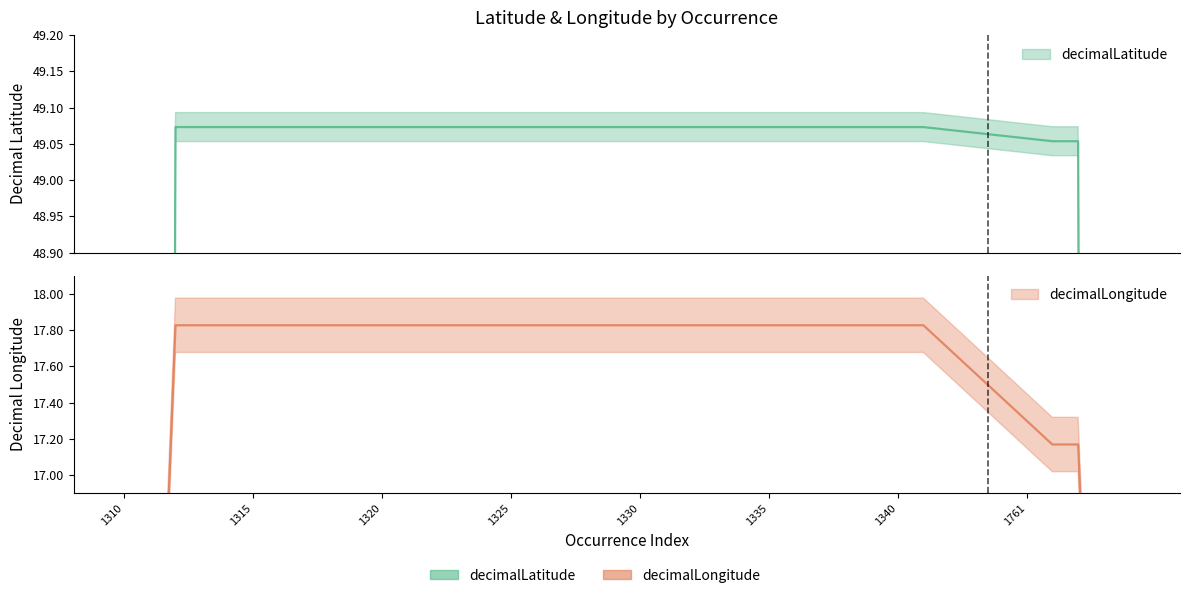

Where is decimalLatitude nearest to the value 49?

Tuexen_3146_1760